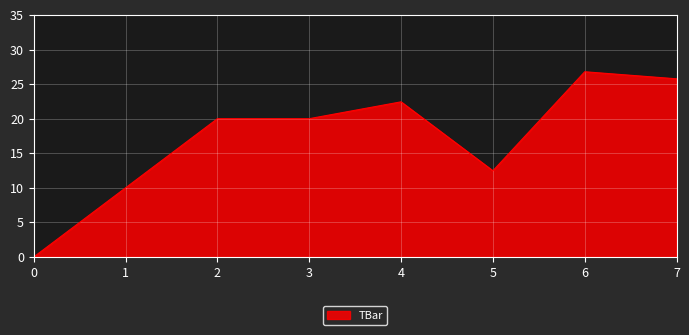

What is the change in value from 2 to 6?

+6.8